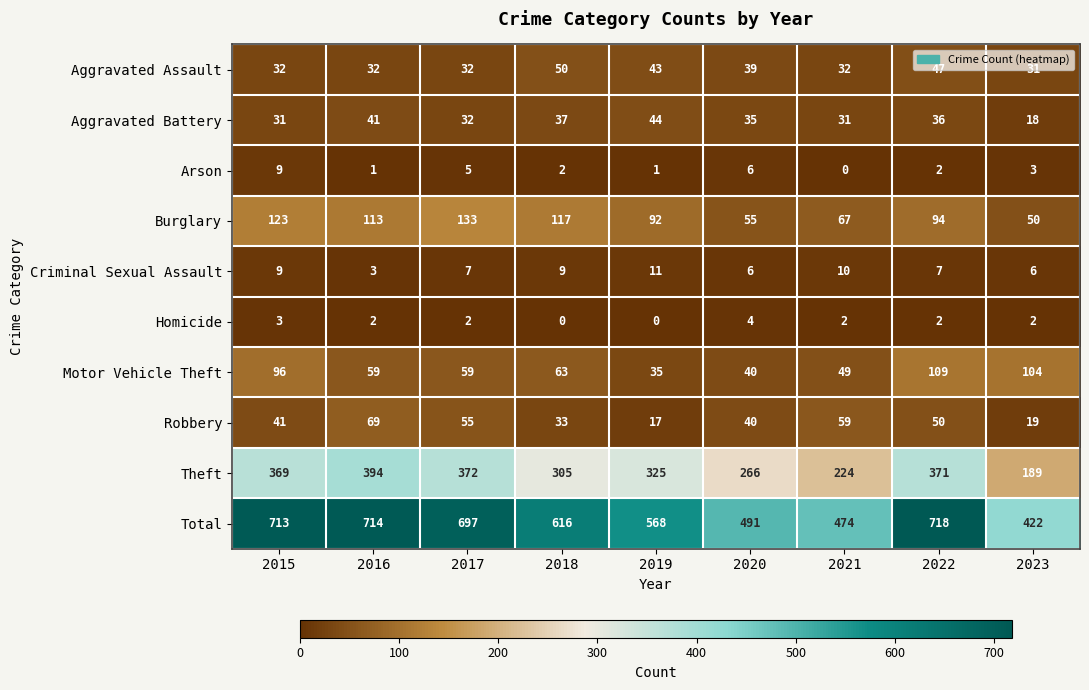

The Criminal Sexual Assault series shows 4 at 2016. True or false?

False